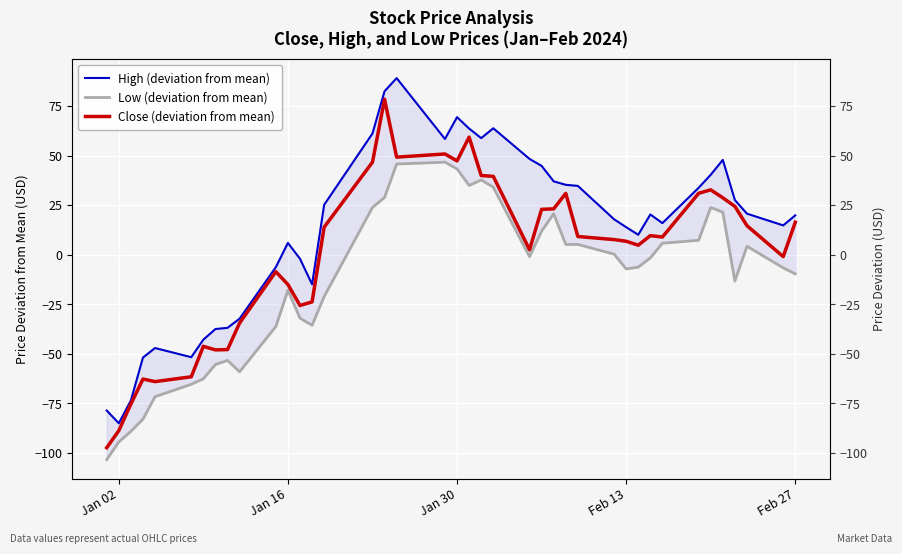

Reading right to left, what are all the values shown in this chart?

High (deviation from mean): 19.9	14.8	20.7	27.6	47.9	40.4	33.8	16.0	20.3	10.1	13.9	17.9	34.8	35.3	37.0	44.9	48.4	63.8	58.9	63.7	69.5	58.4	89.2	82.5	61.2	25.2	-14.9	-2.0	6.0	-6.3	-32.3	-36.9	-37.5	-42.9	-51.7	-47.1	-51.9	-73.6	-85.1	-78.6
Low (deviation from mean): -9.6	-6.6	4.3	-13.3	21.5	23.9	7.3	5.8	-1.6	-6.3	-7.2	0.3	5.2	5.2	20.7	11.9	-1.0	34.1	37.7	35.0	43.3	46.7	45.8	28.9	23.9	-21.1	-35.6	-32.0	-17.9	-36.2	-59.1	-53.3	-55.4	-62.6	-65.4	-71.6	-83.0	-89.1	-94.5	-103.4
Close (deviation from mean): 16.4	-0.9	14.7	24.4	28.7	32.8	31.0	9.0	9.7	4.8	6.8	7.7	9.2	31.0	23.2	22.9	2.5	39.6	40.0	59.4	47.4	50.9	49.3	78.5	46.7	13.9	-23.8	-25.6	-15.0	-8.5	-34.5	-47.9	-48.0	-46.2	-61.6	-64.0	-62.7	-75.4	-88.8	-97.4